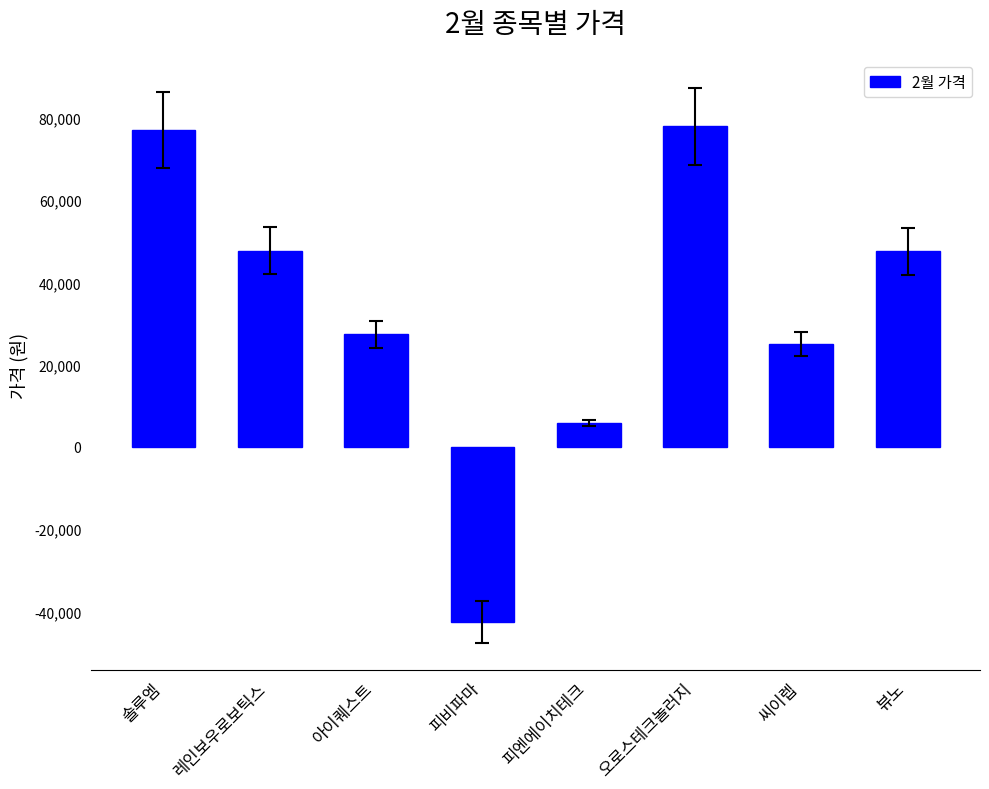

The value at 피엔에이치테크 is 5830. True or false?

True